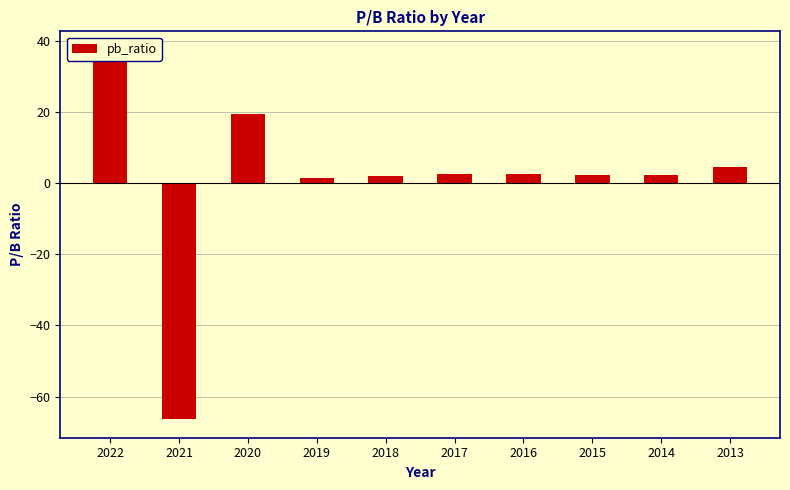

Count the number of categories in the chart.

10